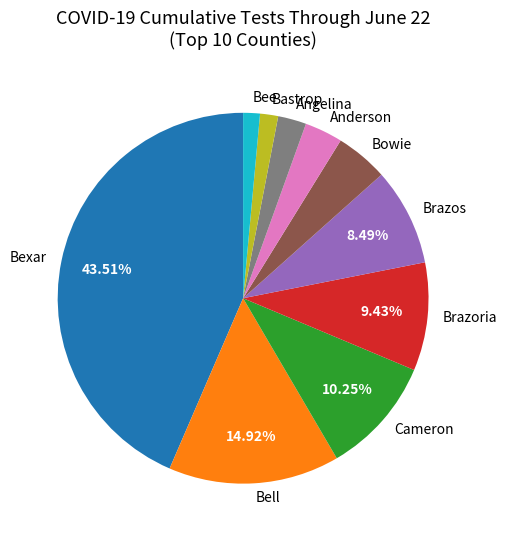

What percentage is the Bexar slice, to the nearest percent?

44%